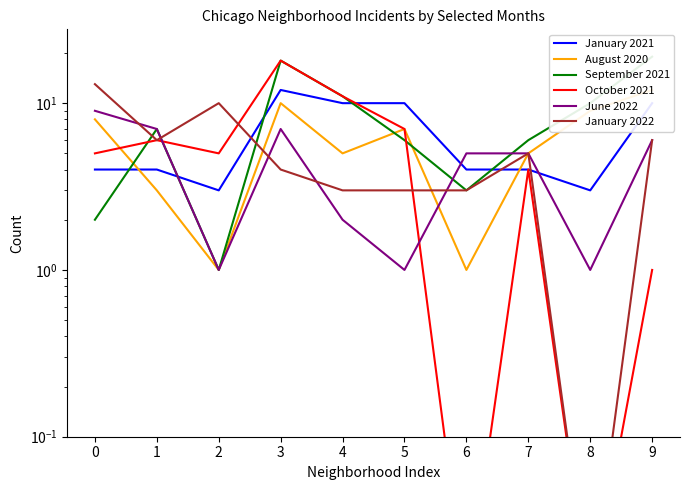

Reading right to left, transcribe all the data shown in this chart.

January 2021: 9=10.0	8=3.0	7=4.0	6=4.0	5=10.0	4=10.0	3=12.0	2=3.0	1=4.0	0=4.0
August 2020: 9=12.0	8=9.0	7=5.0	6=1.0	5=7.0	4=5.0	3=10.0	2=1.0	1=3.0	0=8.0
September 2021: 9=19.0	8=10.0	7=6.0	6=3.0	5=6.0	4=11.0	3=18.0	2=1.0	1=7.0	0=2.0
October 2021: 9=1.0	8=0.0	7=4.0	6=0.0	5=7.0	4=11.0	3=18.0	2=5.0	1=6.0	0=5.0
June 2022: 9=6.0	8=1.0	7=5.0	6=5.0	5=1.0	4=2.0	3=7.0	2=1.0	1=7.0	0=9.0
January 2022: 9=6.0	8=0.0	7=5.0	6=3.0	5=3.0	4=3.0	3=4.0	2=10.0	1=6.0	0=13.0